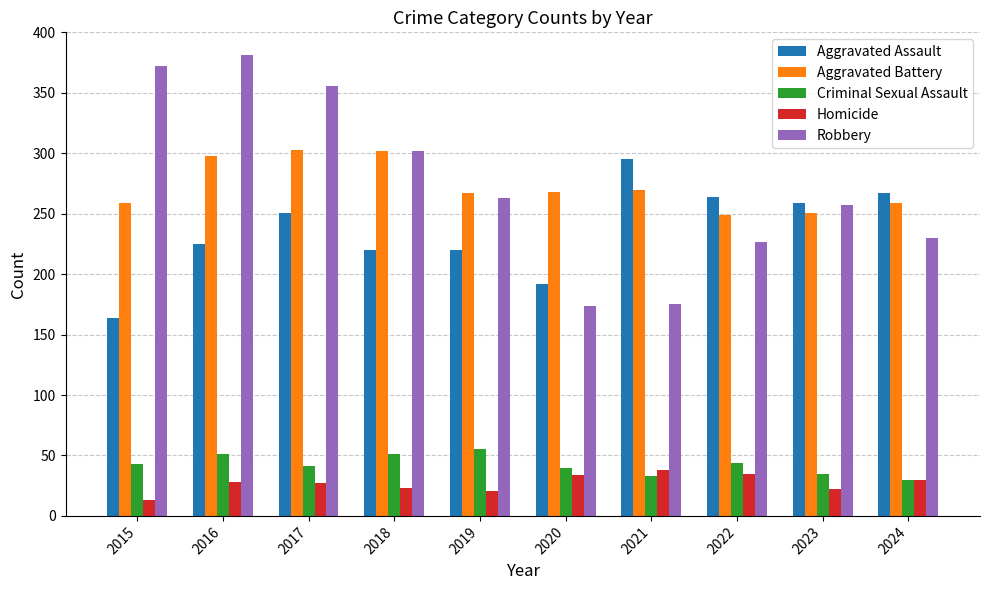

What is the value of the Criminal Sexual Assault bar at the 6th from the left?

40